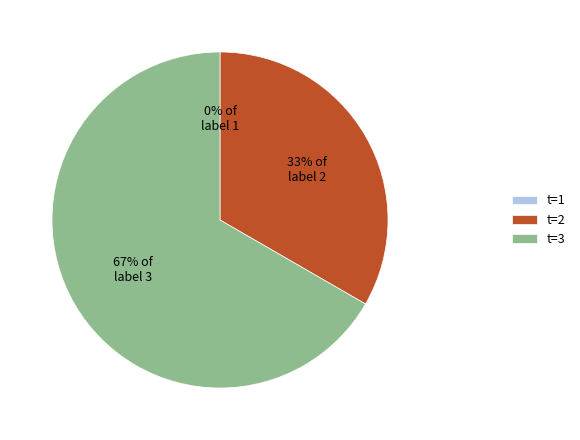

To the nearest percent, what is the difference between the largest and smallest slice percentages?

67%